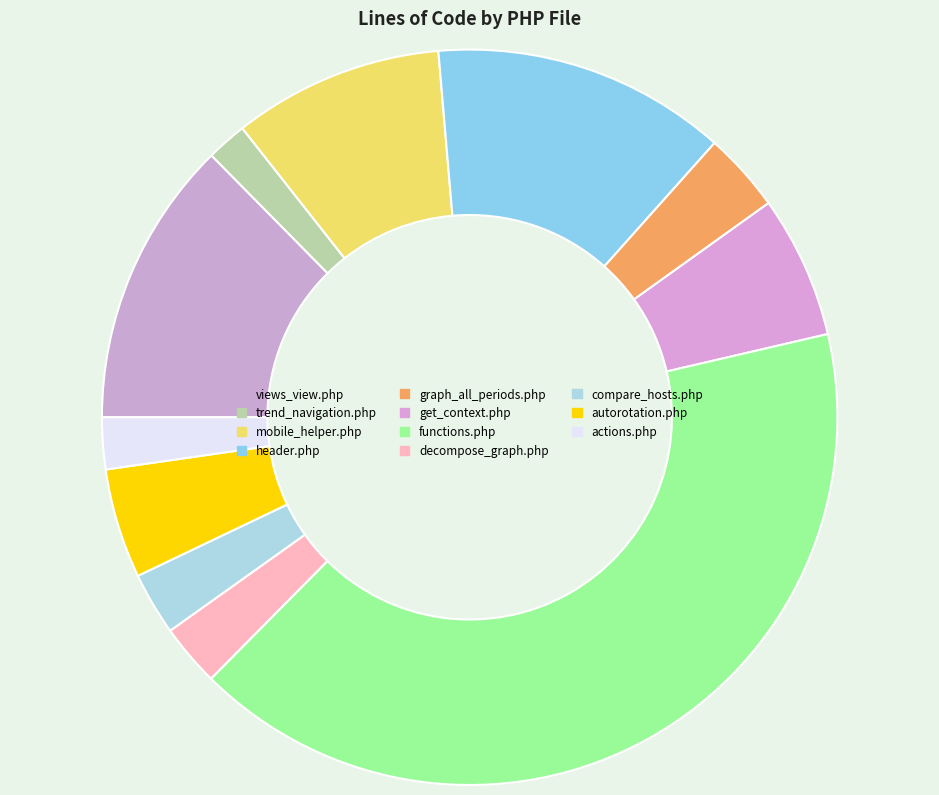

Does functions.php represent more than half of the total?

No